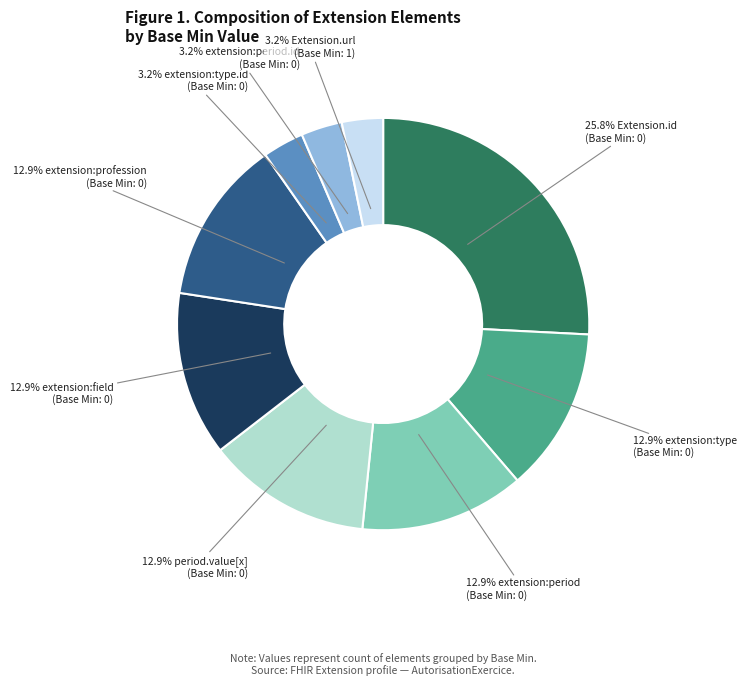

Is there any slice that represents more than half of the pie?

No